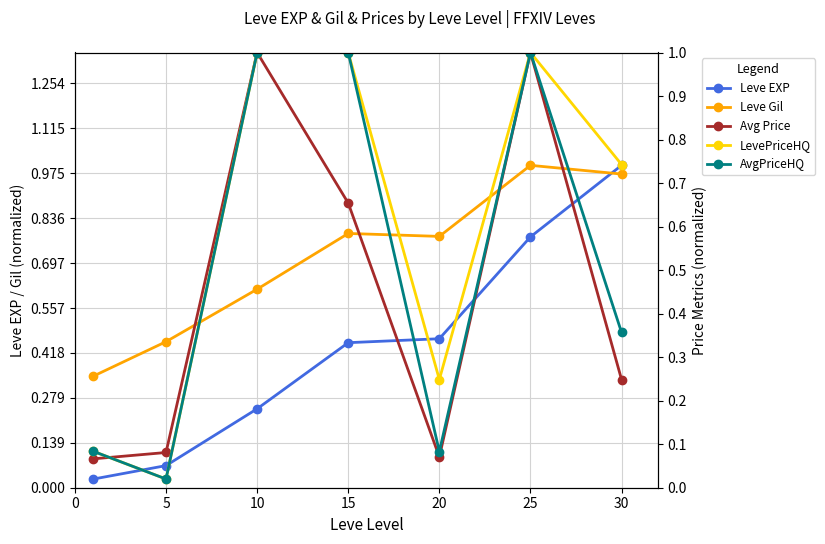

Read the Leve Gil value at 25.

1.0